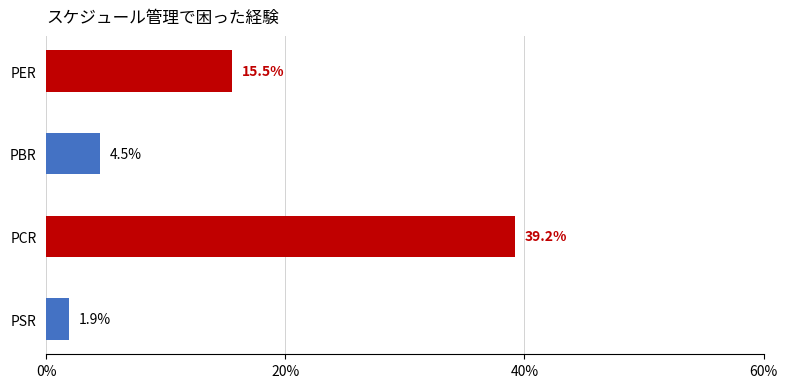

How many values exceed 15?

2